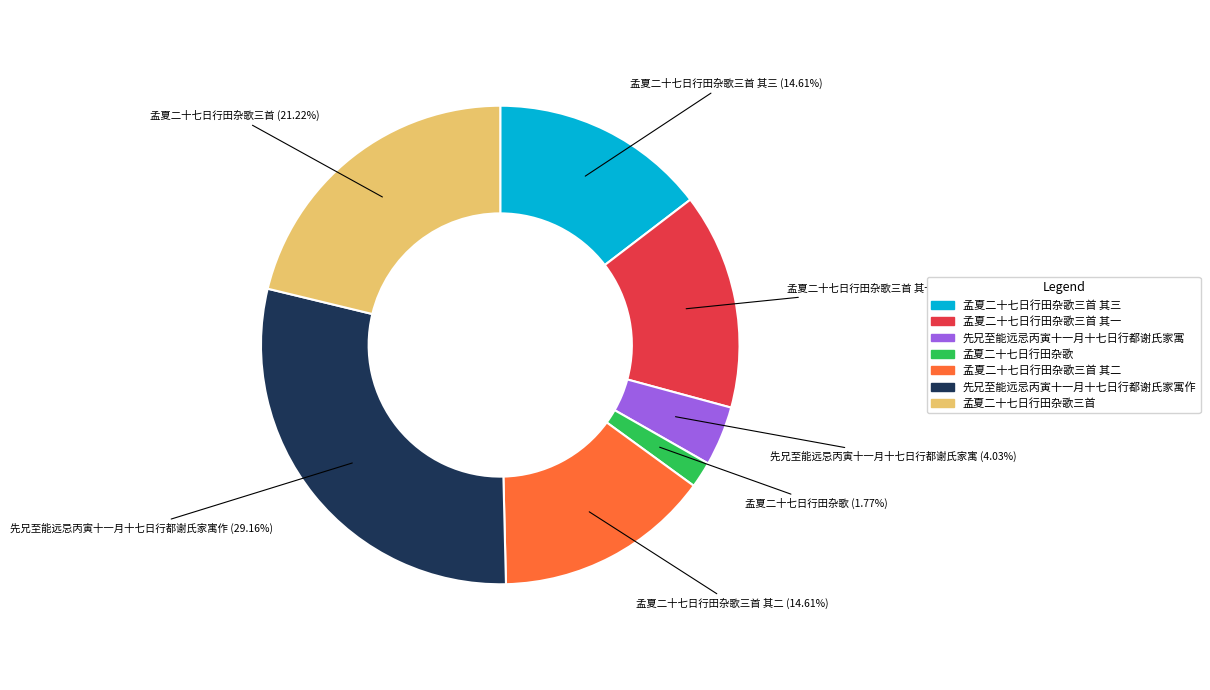

Is there any slice that represents more than half of the pie?

No